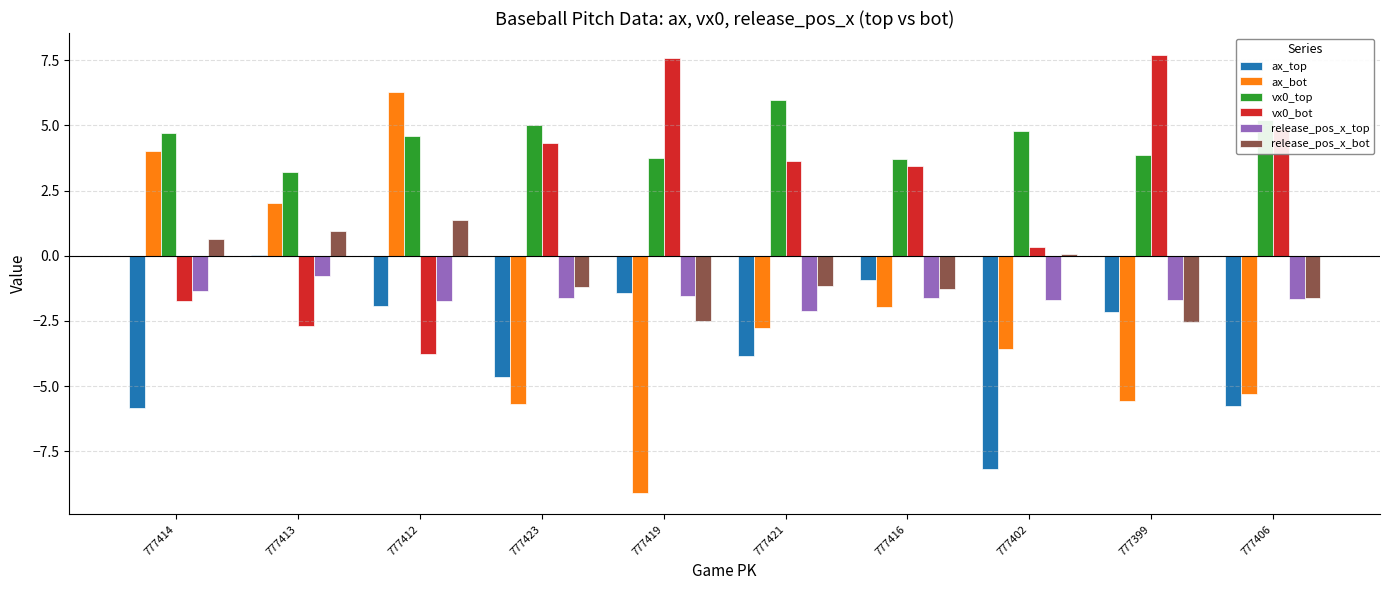

How many distinct data groups are displayed?

6